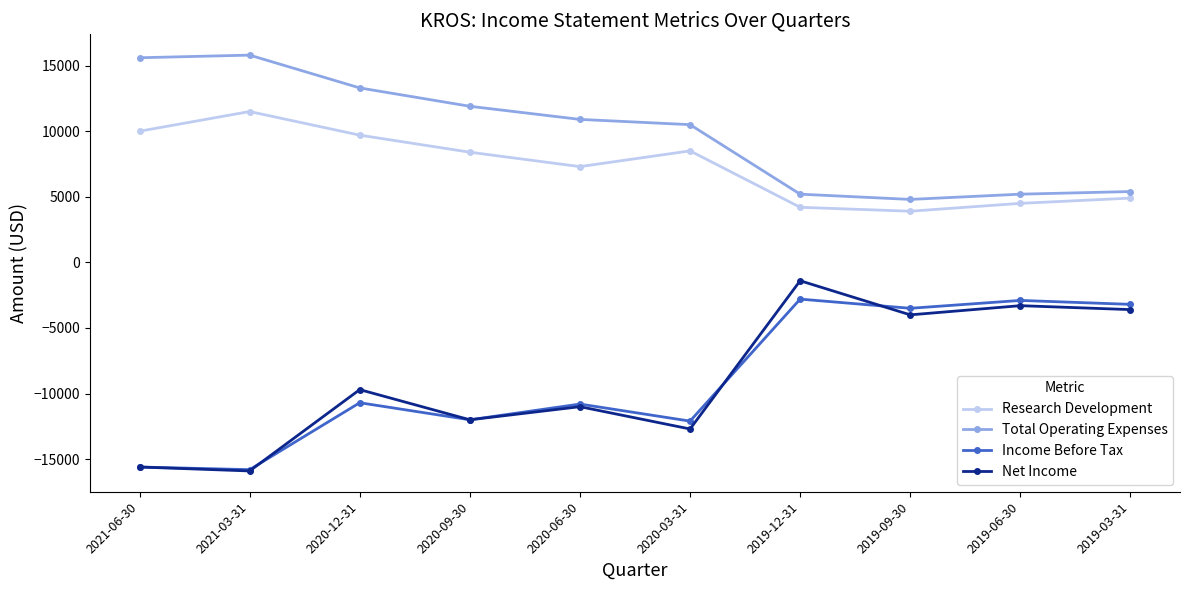

True or false: Research Development and Total Operating Expenses intersect in this chart.

False